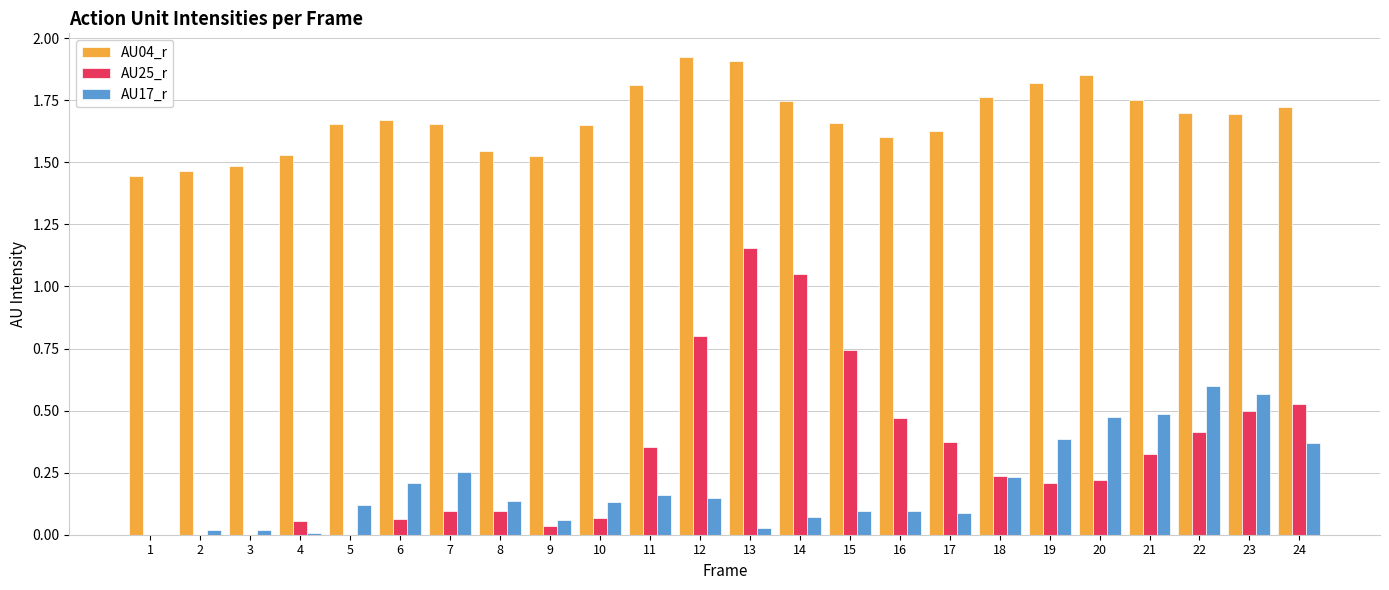

Which series has the largest total across all categories?

AU04_r